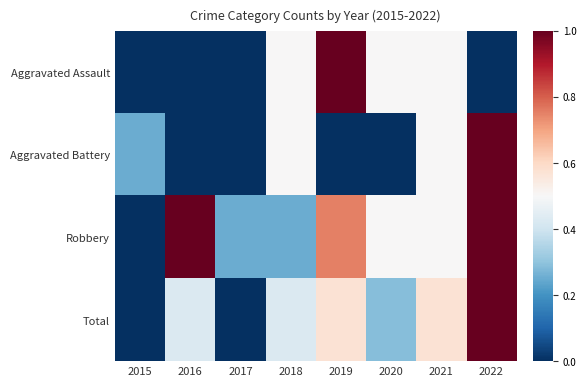

Which series has the widest spread of values?

Aggravated Assault